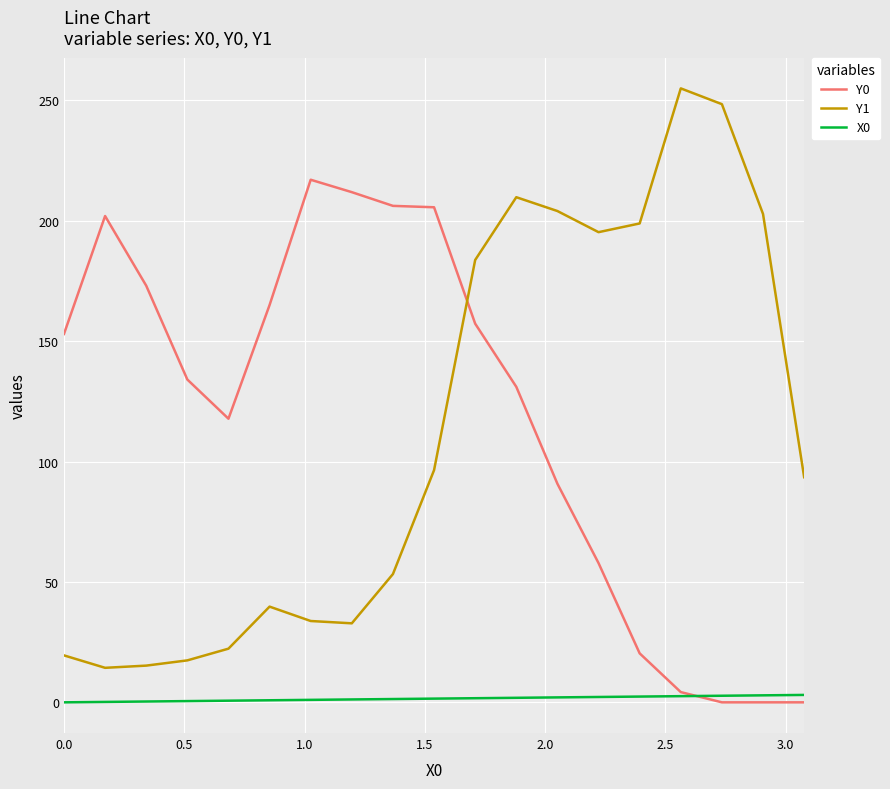

After their last crossing, which series has the higher values: Y1 or Y0?

Y1